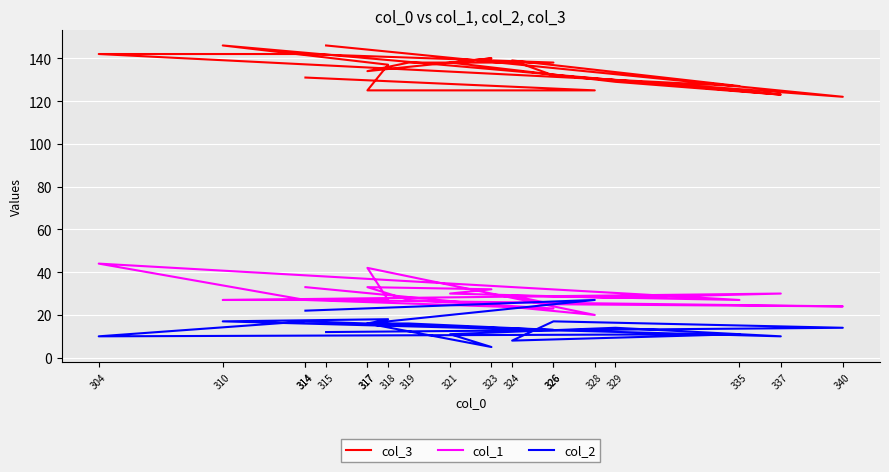

What is the difference between the col_3 values at 324 and 326?

1